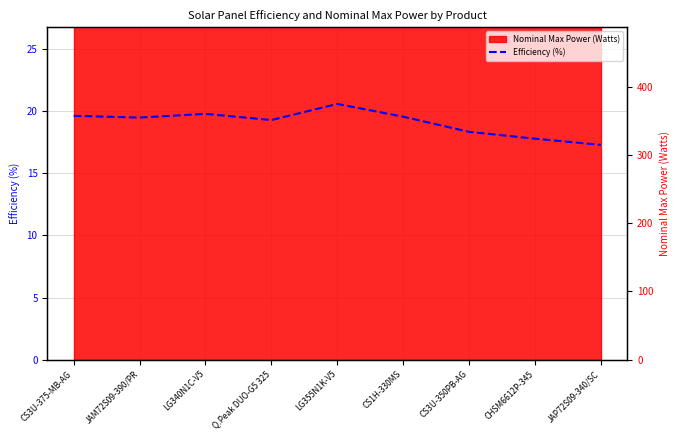

What is the value of the 4th point from the left?

19.3